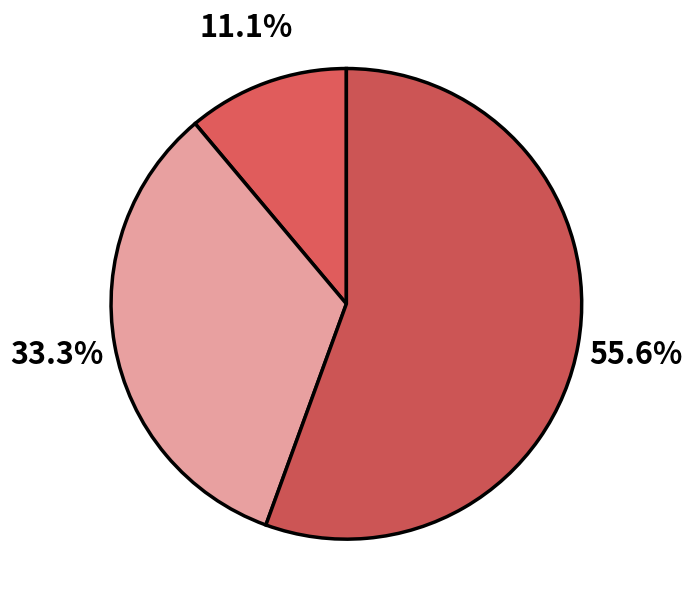

Count the number of slices in the pie.

3